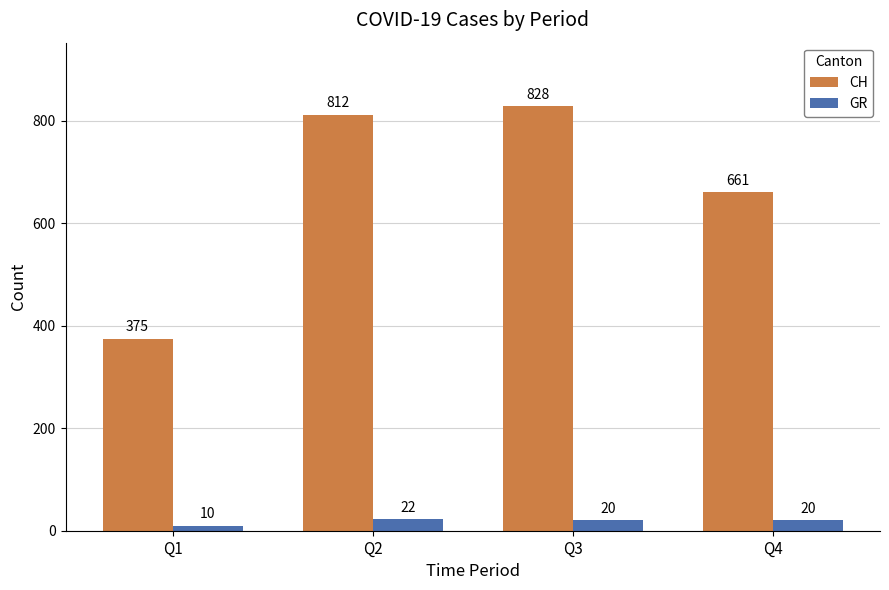

What is the value of the GR bar at the 2nd from the left?

22